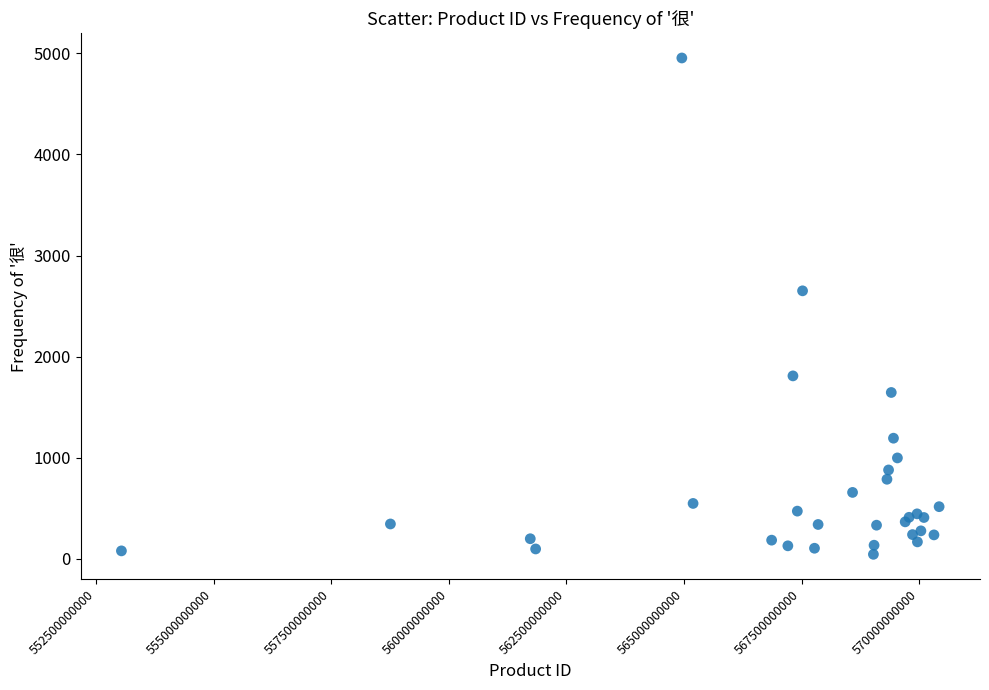

What Y value in the scatter plot is closest to 2499?

2651